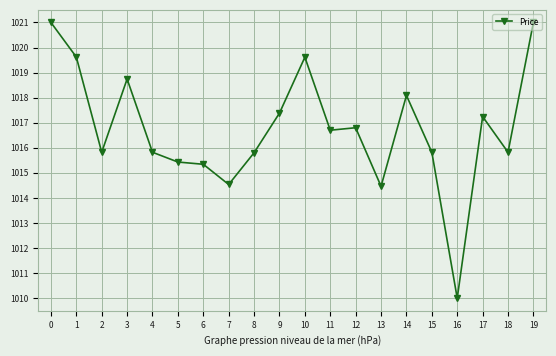

At which category does the chart reach its minimum across all series?

16